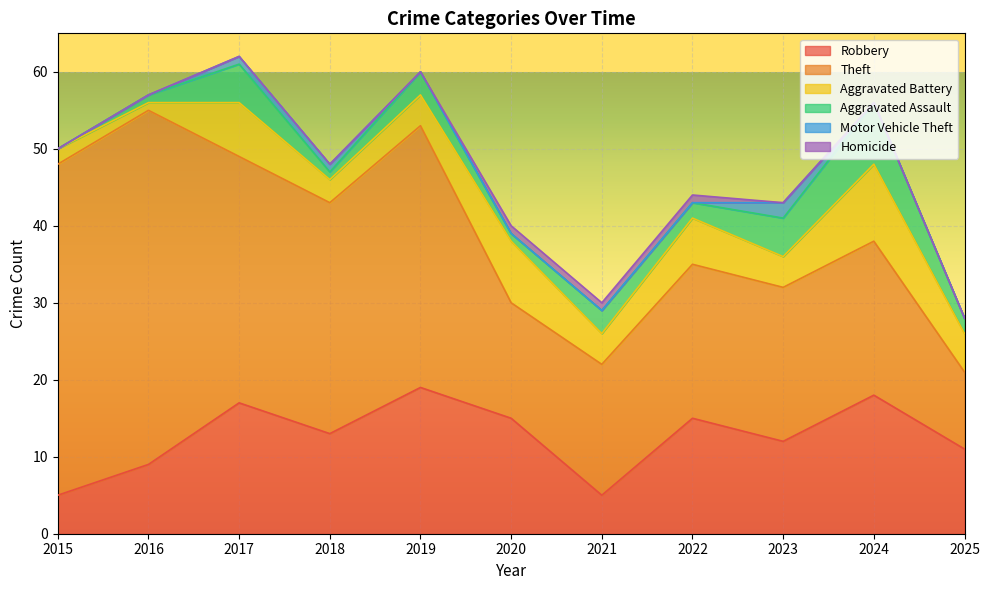

At how many categories does at least one series exceed 1?

11